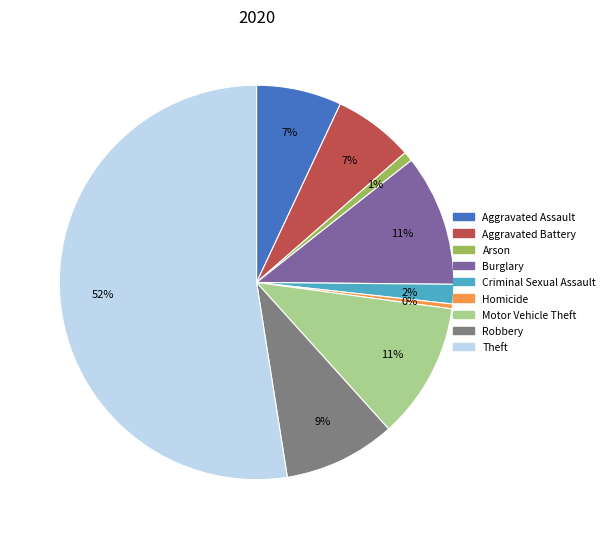

Between Theft and Homicide, which is larger?

Theft